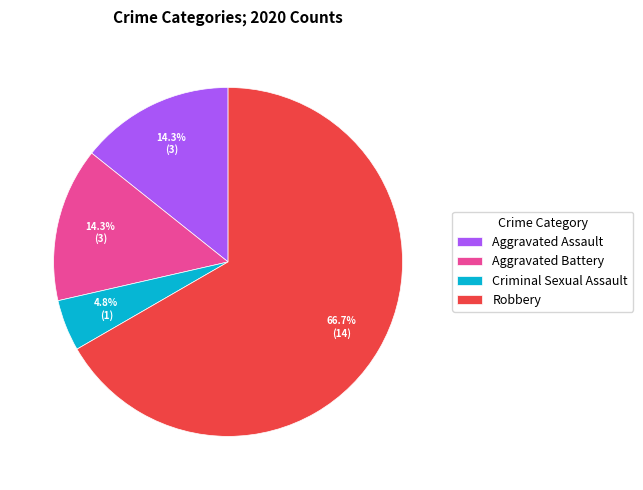

Which category has the biggest portion of the pie?

Robbery